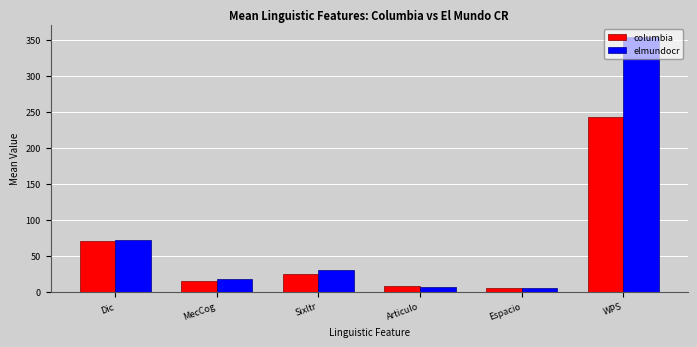

At which label is elmundocr closest to 179?

Dic